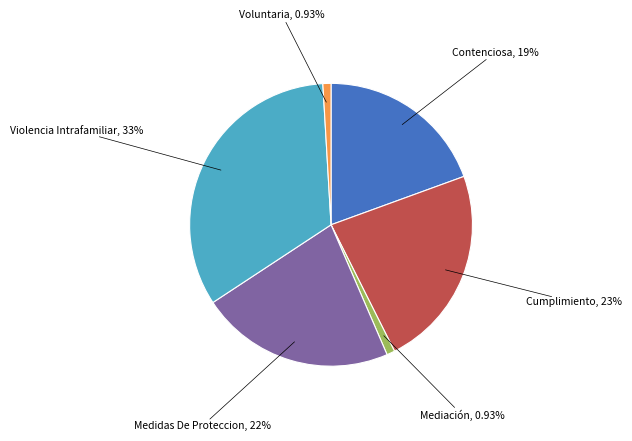

Which category has the smallest portion of the pie?

Mediación